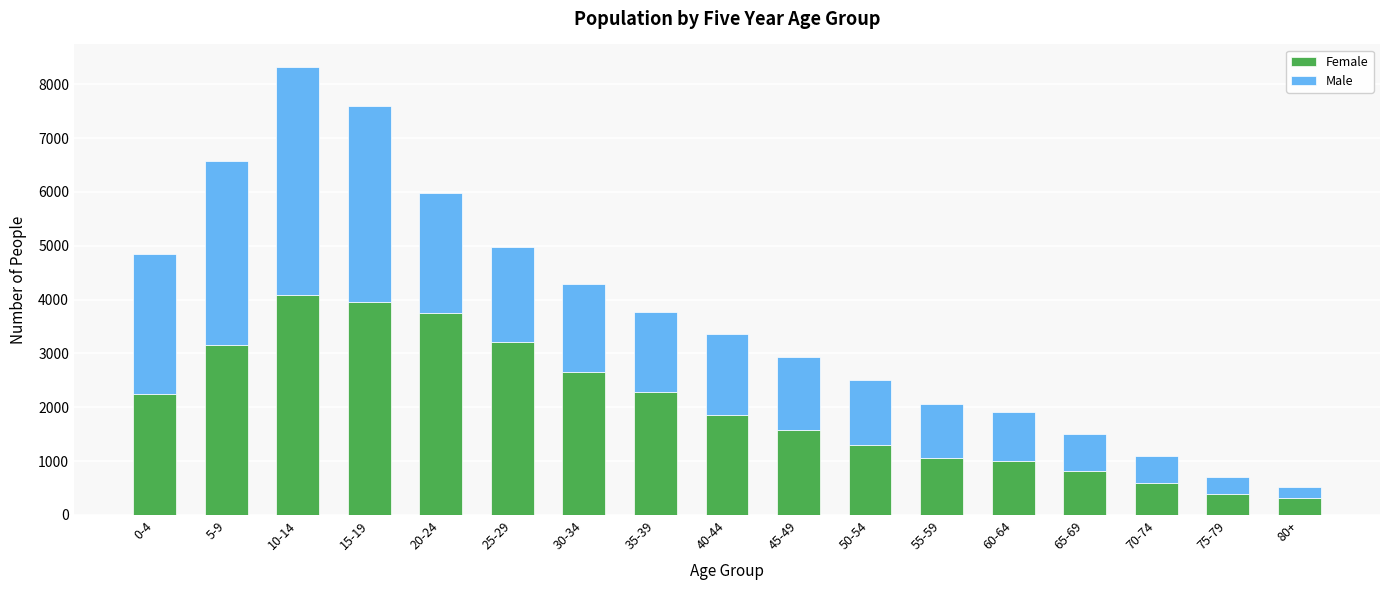

What value does the Female series have at 35-39, to the nearest 50?

2300